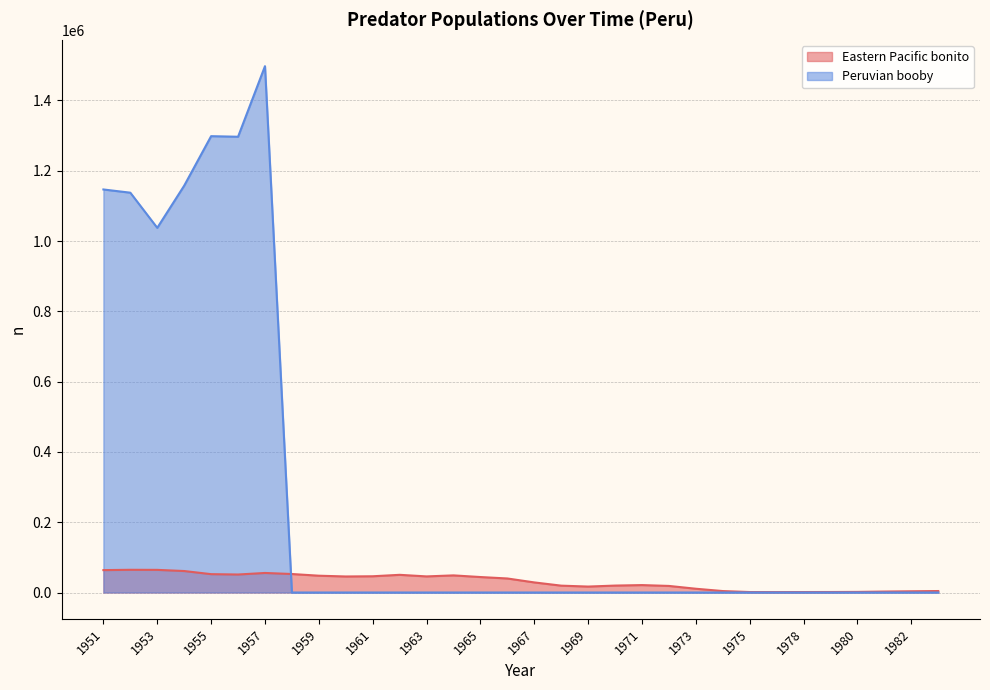

The Peruvian booby series shows 1497500 at 1957. True or false?

True